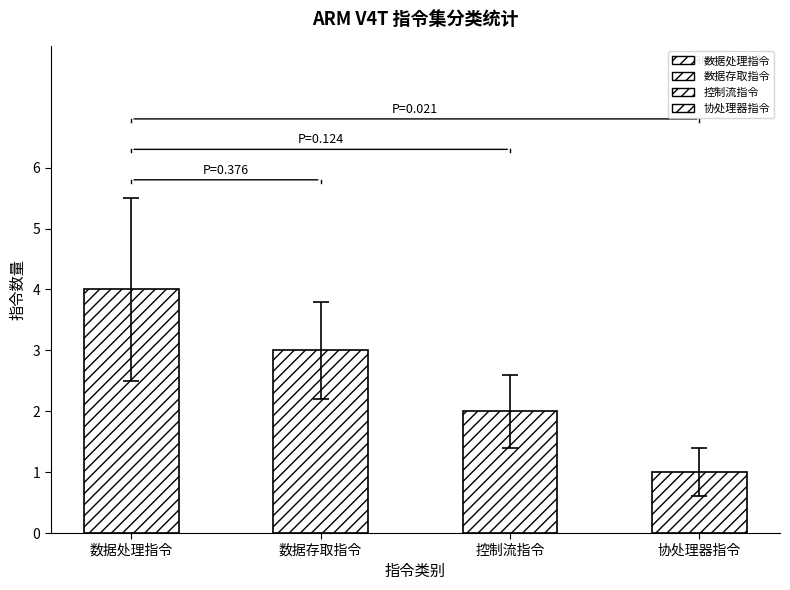

What is the difference between the maximum and minimum values in the 数据存取指令 series?

3